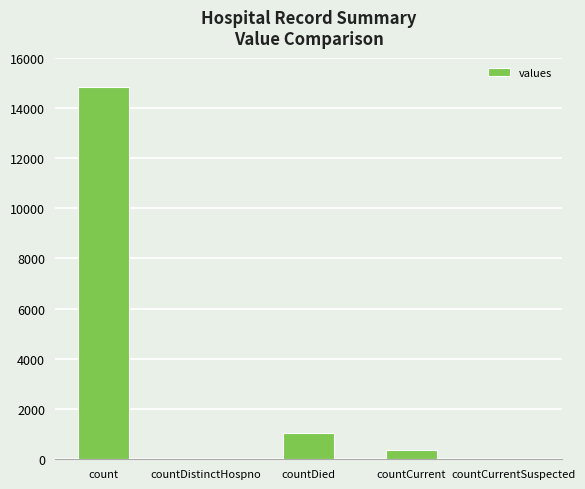

Reading left to right, extract all data points from this chart.

14832	0	1054	383	0